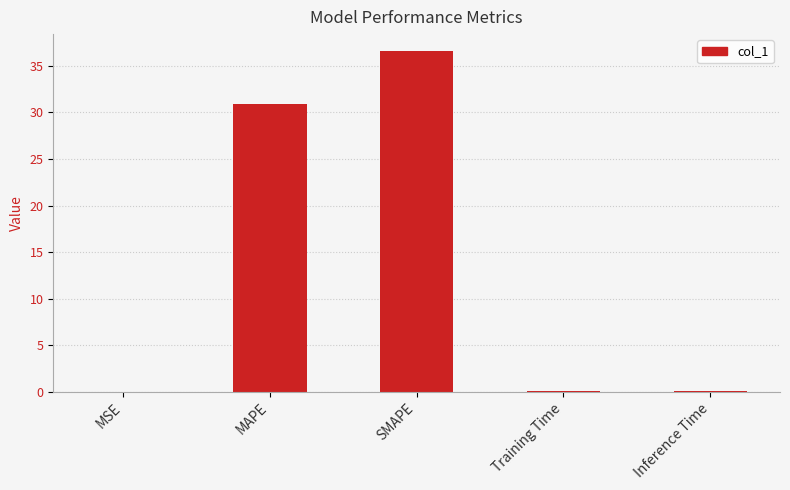

At which category does the chart reach its peak across all series?

SMAPE